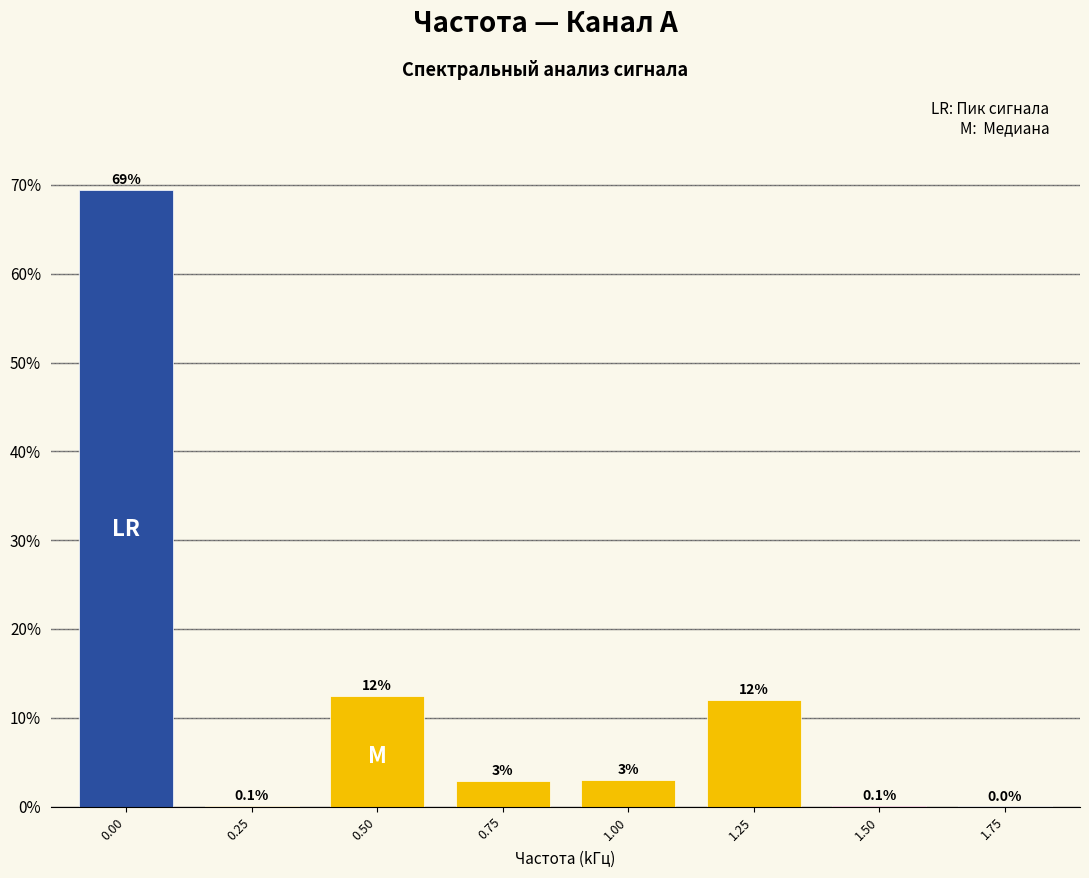

At which label is the value closest to 34?

0.50